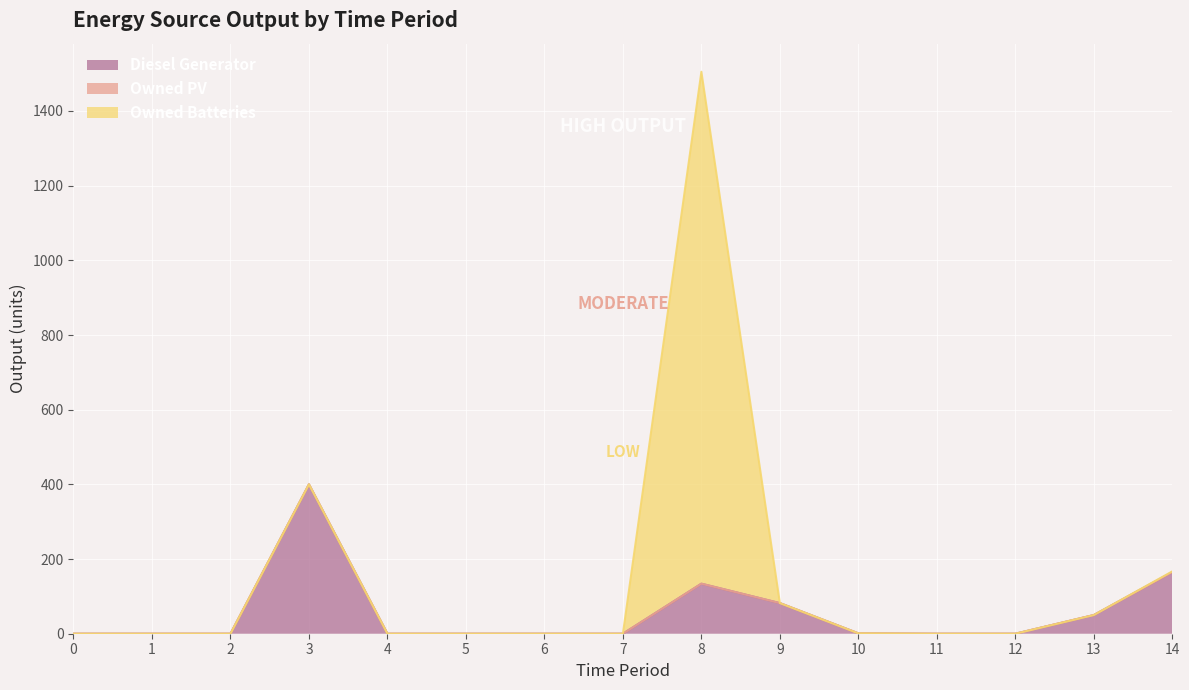

What is the difference between the second highest and second lowest values in the Owned Batteries series?

2